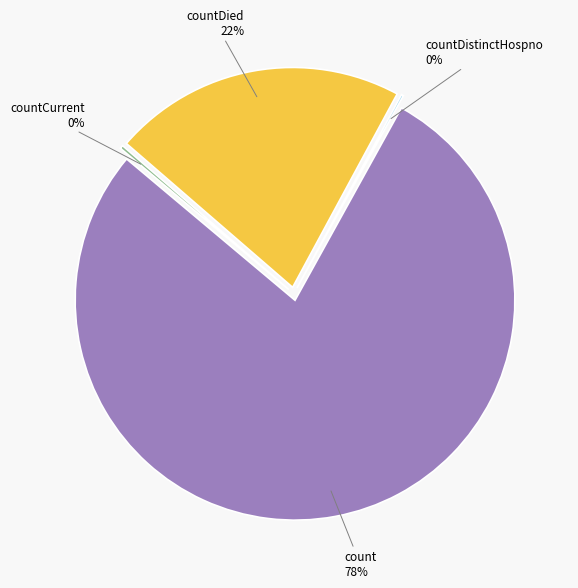

Combined, what portion of the pie is countCurrent and count?

78.3%